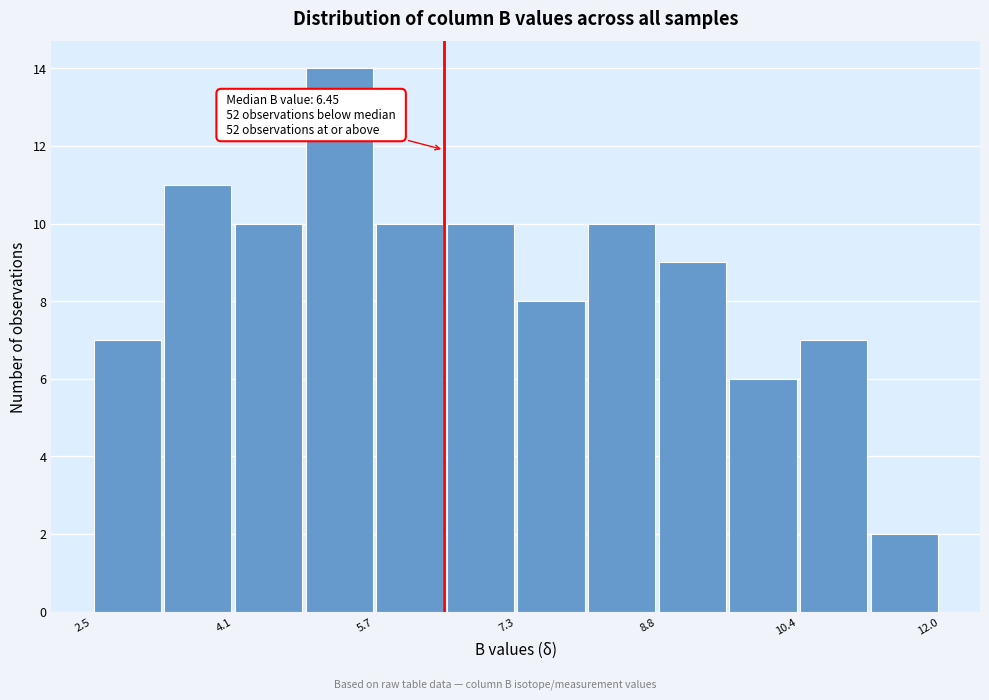

Around what value on the x-axis is the tallest bar? Give the approximate position of its centre, as read against the axis.

5.2